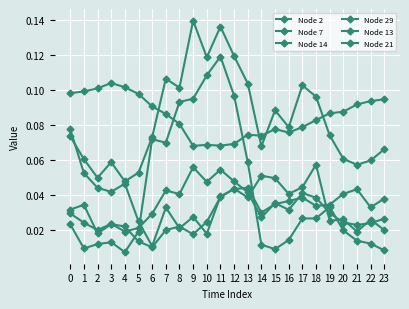

True or false: Node 29 and Node 21 cross at least once.

False